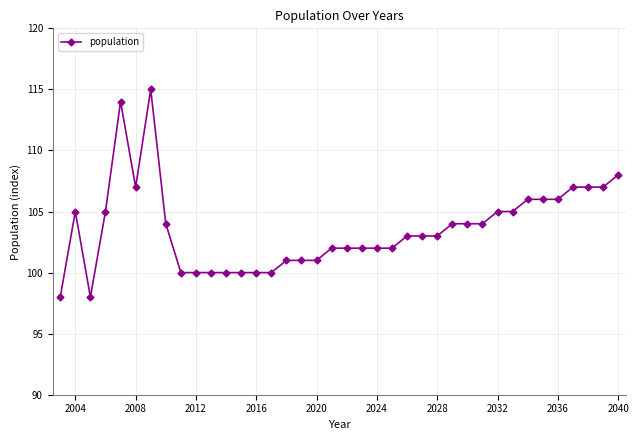

What is the difference between the maximum and second lowest values?

17